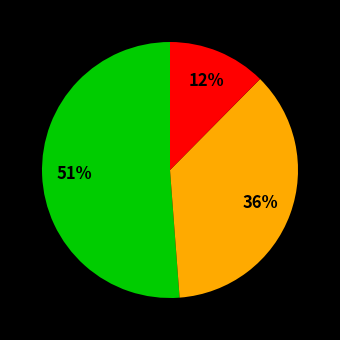

To the nearest percent, what is the average slice percentage?

33%